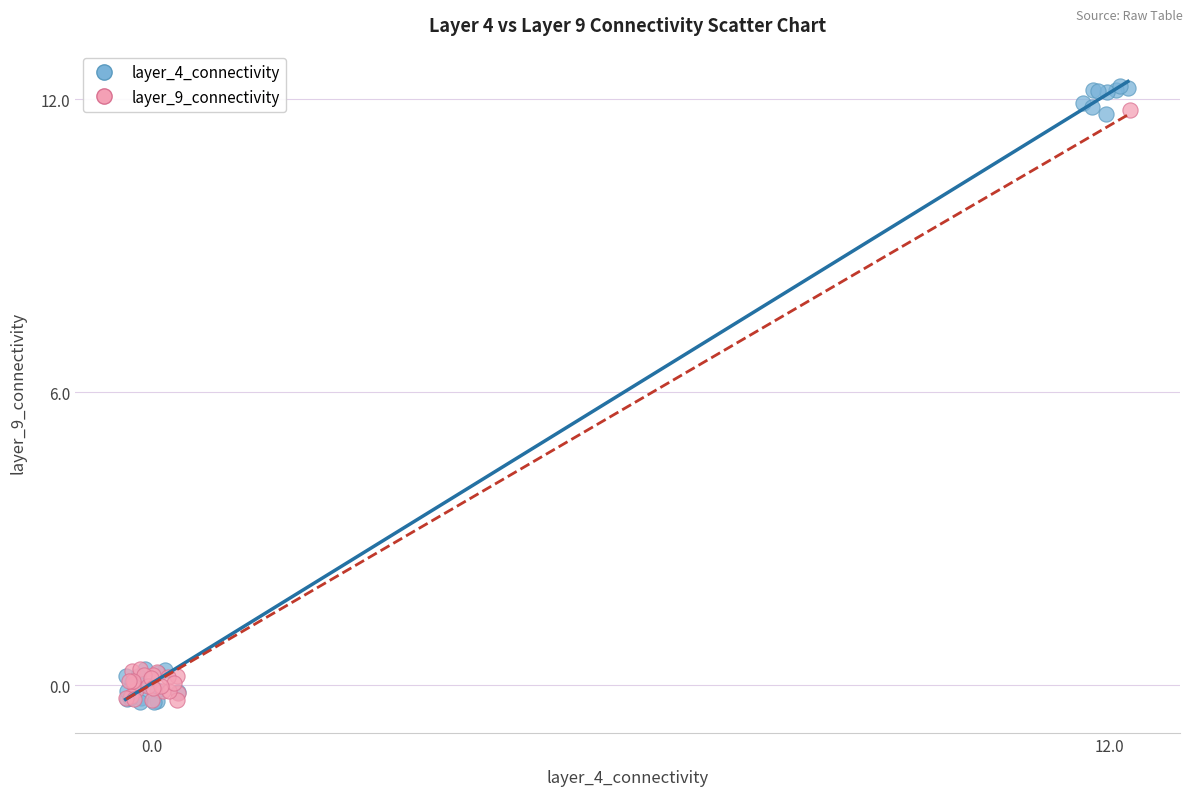

Which series has the largest Y range (max minus min)?

layer_4_connectivity